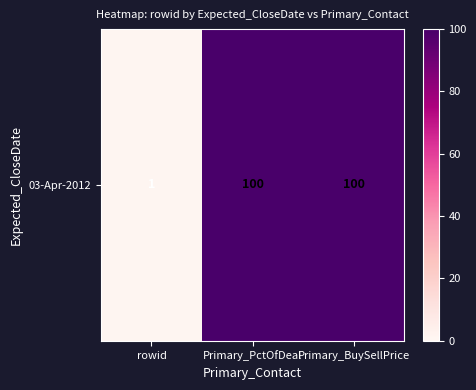

Reading left to right, extract all data points from this chart.

rowid=1	Primary_PctOfDeal=100	Primary_BuySellPrice=100